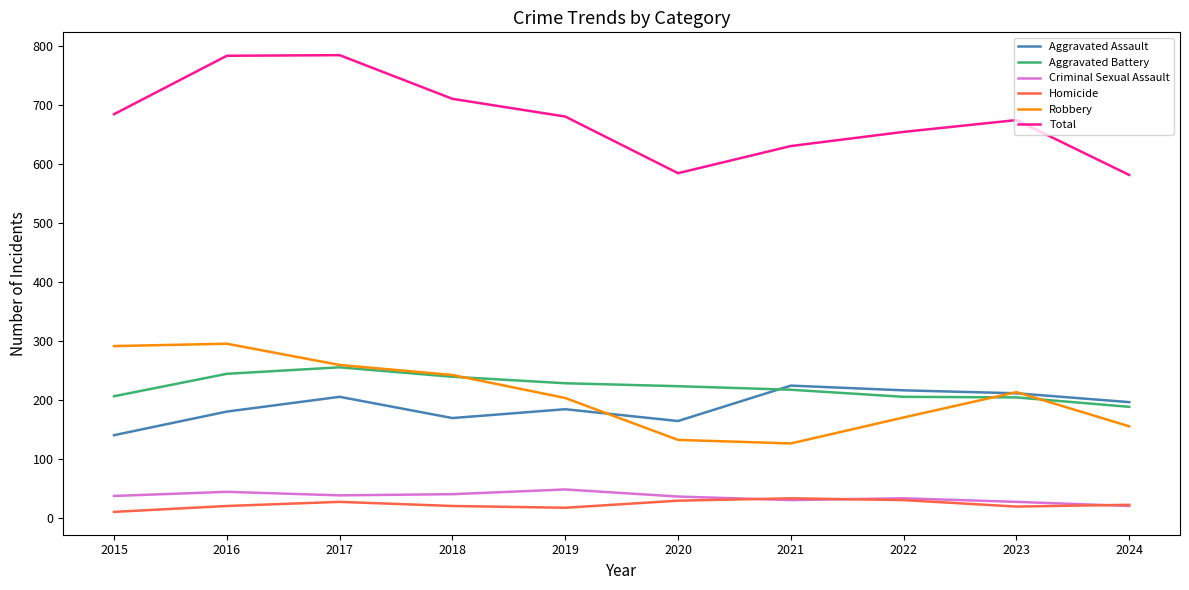

True or false: Homicide and Aggravated Assault intersect in this chart.

False